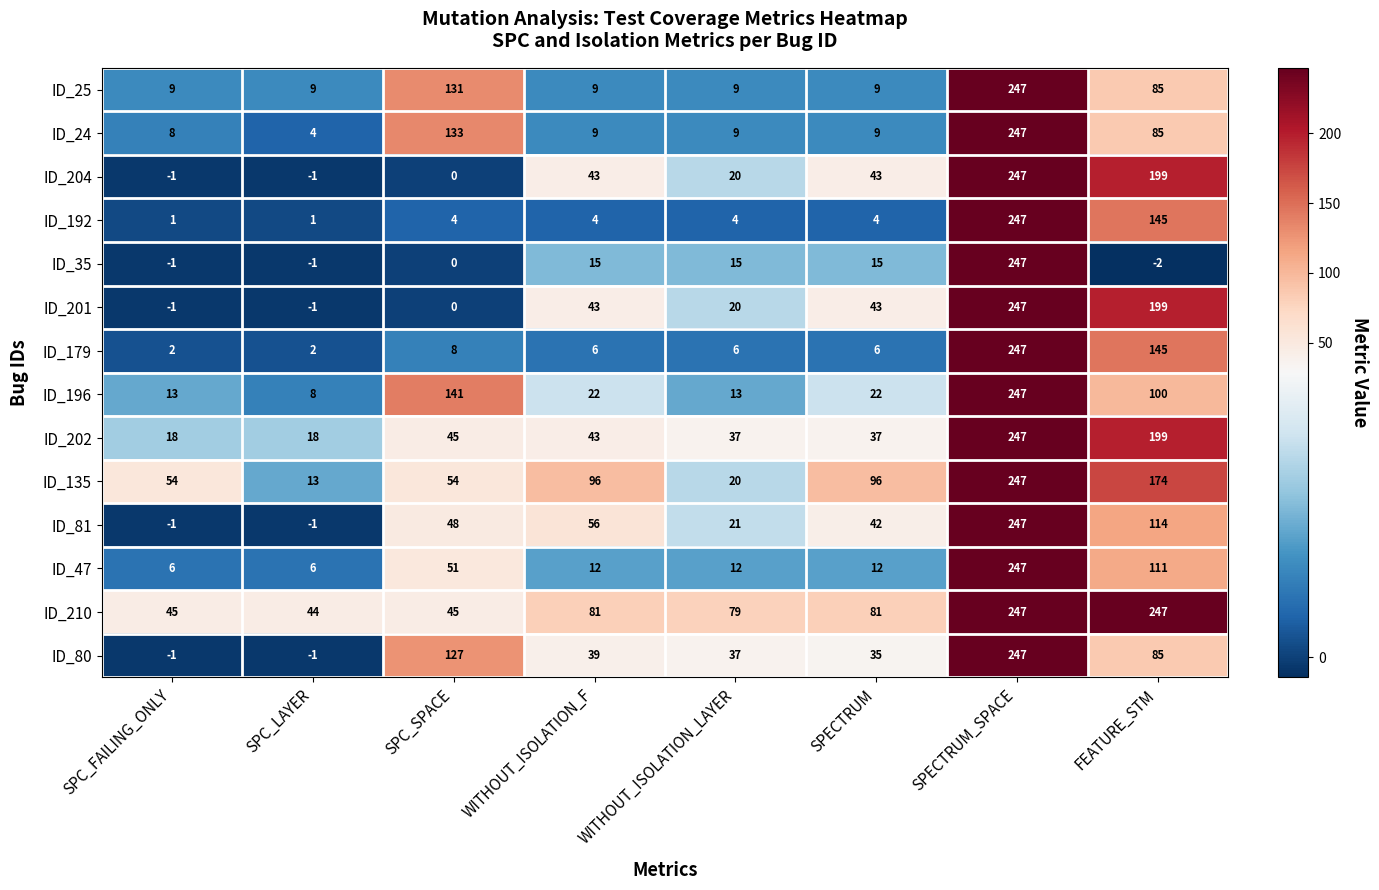

Which series has the largest total across all categories?

ID_210